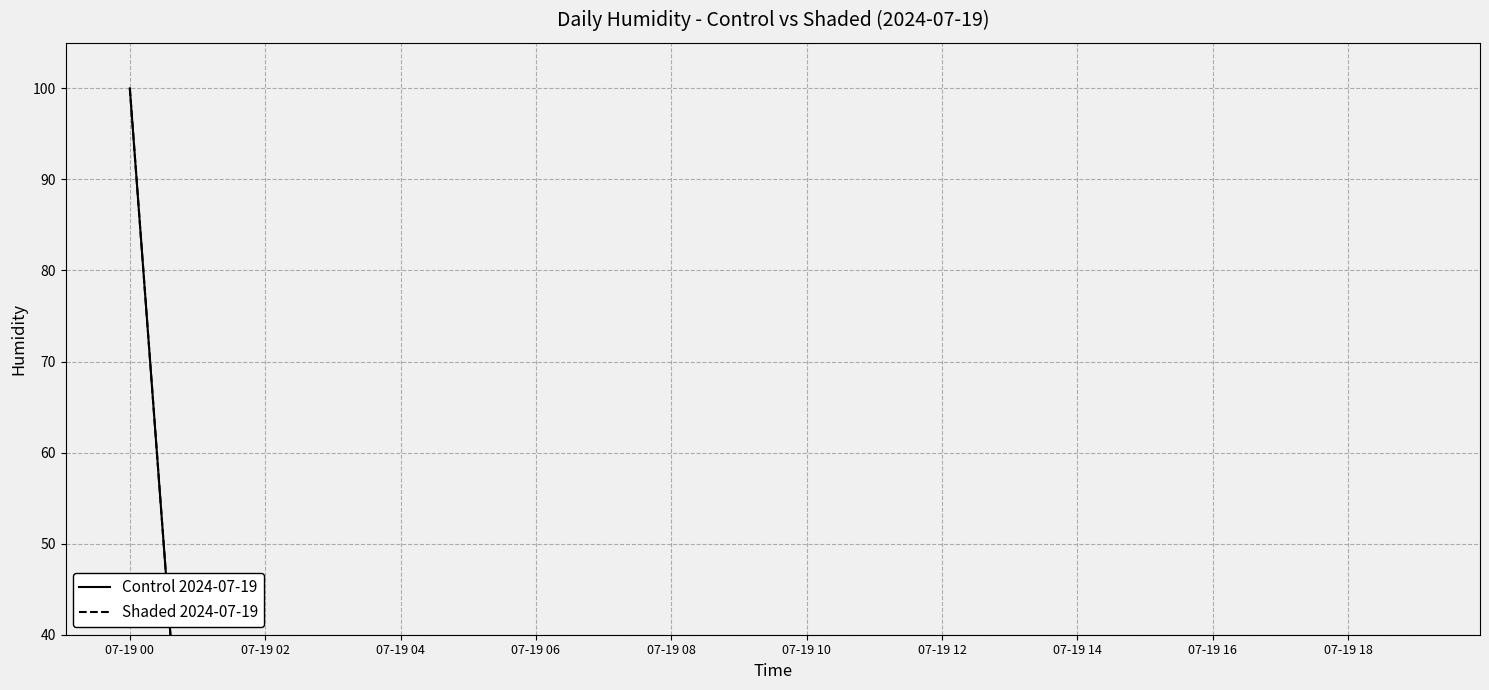

How many series are shown in this chart?

2